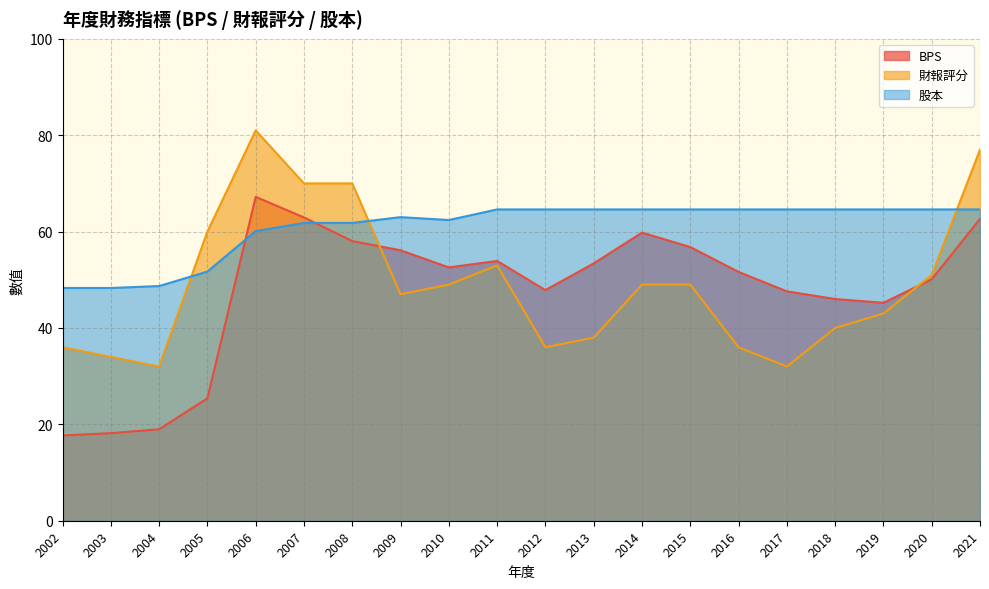

Reading left to right, what are all the values shown in this chart?

BPS: 2002=17.7	2003=18.2	2004=19.0	2005=25.4	2006=67.2	2007=62.9	2008=58.0	2009=56.1	2010=52.6	2011=53.9	2012=47.9	2013=53.4	2014=59.8	2015=56.8	2016=51.6	2017=47.6	2018=46.0	2019=45.2	2020=50.1	2021=62.6
財報評分: 2002=36.0	2003=34.0	2004=32.0	2005=60.0	2006=81.0	2007=70.0	2008=70.0	2009=47.0	2010=49.0	2011=53.0	2012=36.0	2013=38.0	2014=49.0	2015=49.0	2016=36.0	2017=32.0	2018=40.0	2019=43.0	2020=51.0	2021=77.0
股本: 2002=48.3	2003=48.3	2004=48.7	2005=51.7	2006=60.1	2007=61.8	2008=61.8	2009=63.0	2010=62.4	2011=64.6	2012=64.6	2013=64.6	2014=64.6	2015=64.6	2016=64.6	2017=64.6	2018=64.6	2019=64.6	2020=64.6	2021=64.6